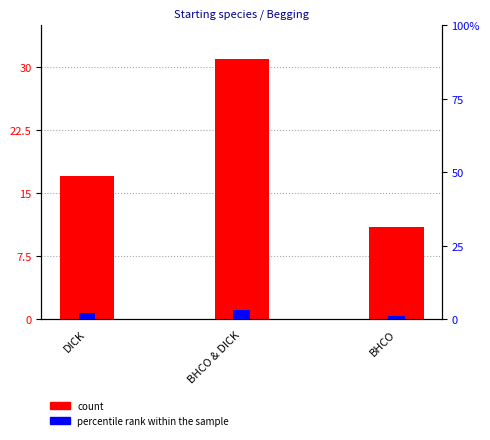

At how many categories does at least one series exceed 5?

3